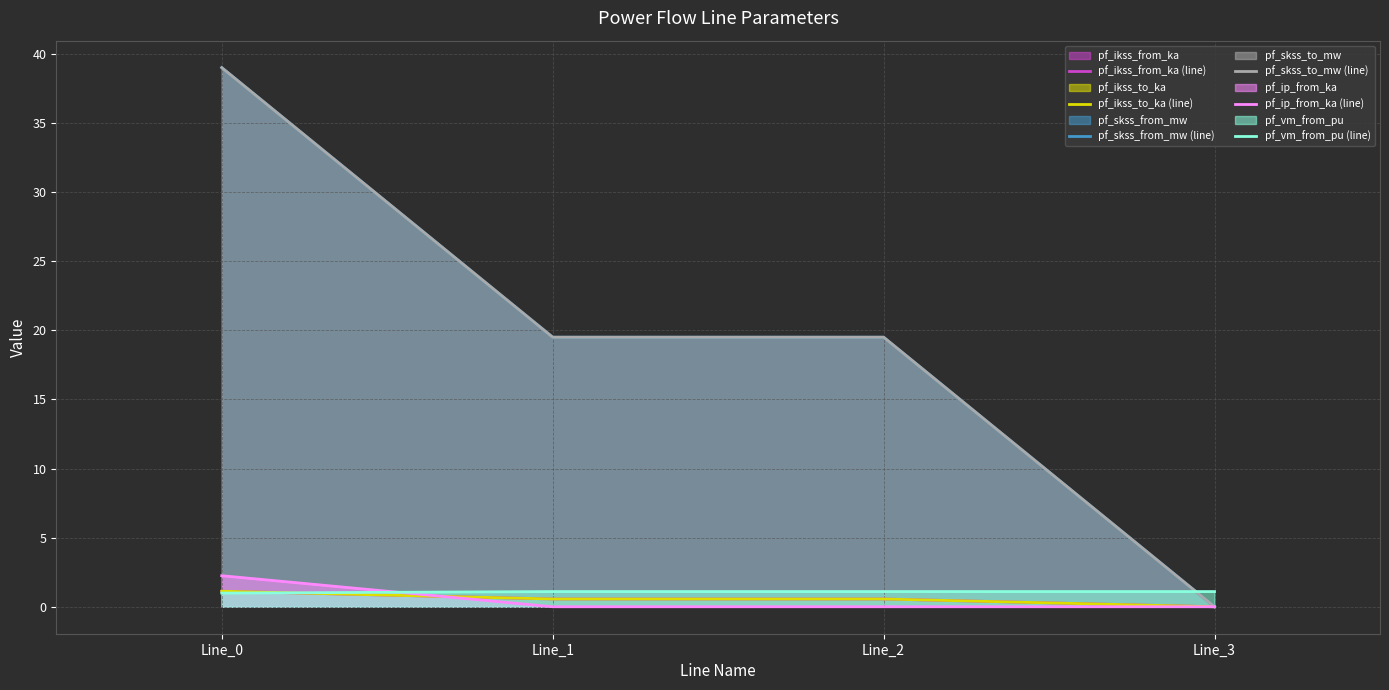

Reading left to right, what are all the values shown in this chart?

pf_ikss_from_ka (line): Line_0=1.1	Line_1=0.6	Line_2=0.6	Line_3=0.0
pf_ikss_to_ka (line): Line_0=1.1	Line_1=0.6	Line_2=0.6	Line_3=0.0
pf_skss_from_mw (line): Line_0=39.0	Line_1=19.5	Line_2=19.5	Line_3=0.0
pf_skss_to_mw (line): Line_0=39.0	Line_1=19.5	Line_2=19.5	Line_3=0.0
pf_ip_from_ka (line): Line_0=2.2	Line_1=0.0	Line_2=0.0	Line_3=0.0
pf_vm_from_pu (line): Line_0=1.0	Line_1=1.1	Line_2=1.1	Line_3=1.1